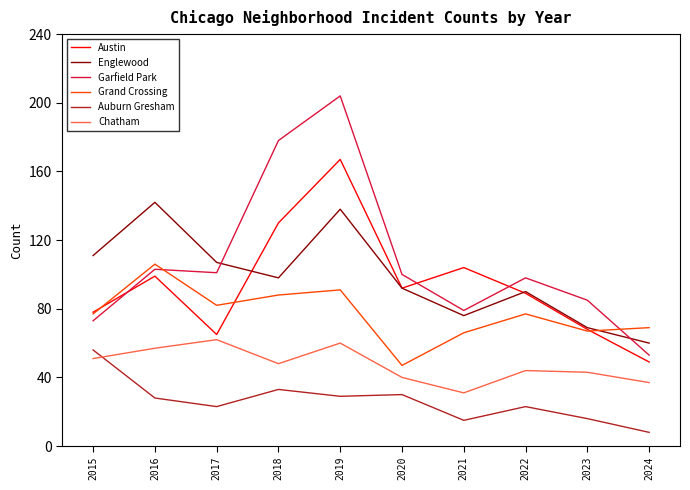

At how many categories does at least one series exceed 18?

10